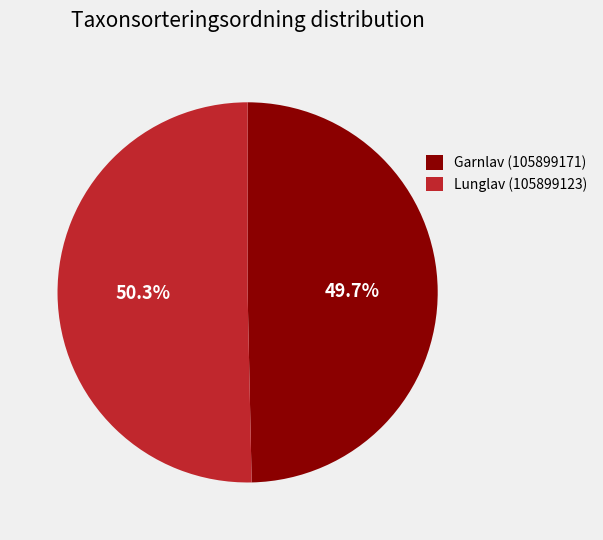

To the nearest percent, what portion does Lunglav (105899123) represent?

50%